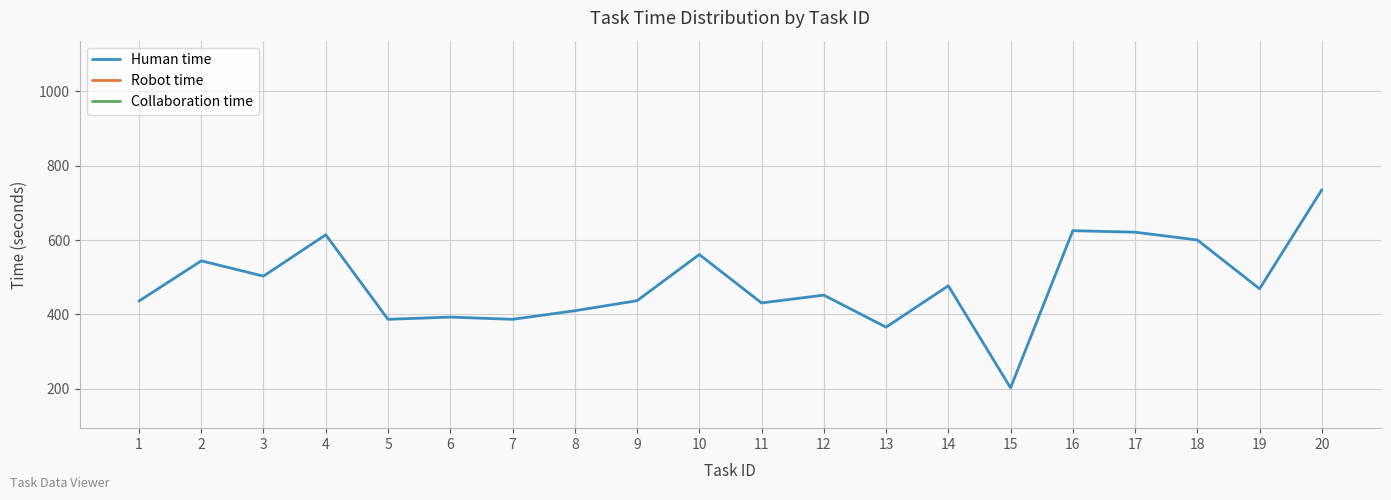

Which has a higher value, 12 or 20?

20